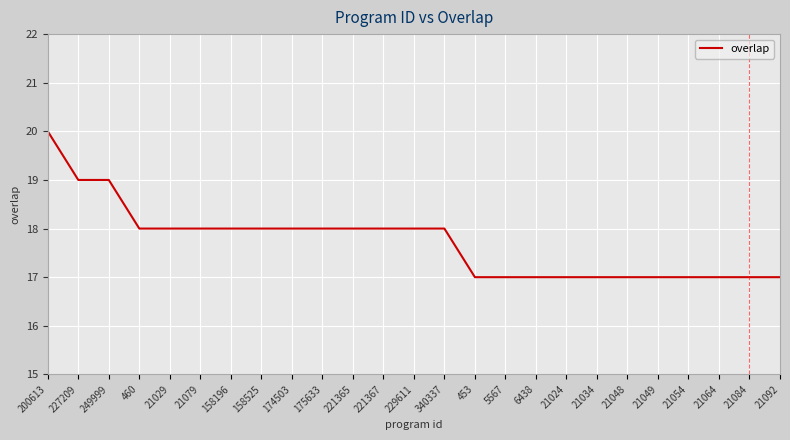

Reading left to right, list all the values displayed in this chart.

20	19	19	18	18	18	18	18	18	18	18	18	18	18	17	17	17	17	17	17	17	17	17	17	17